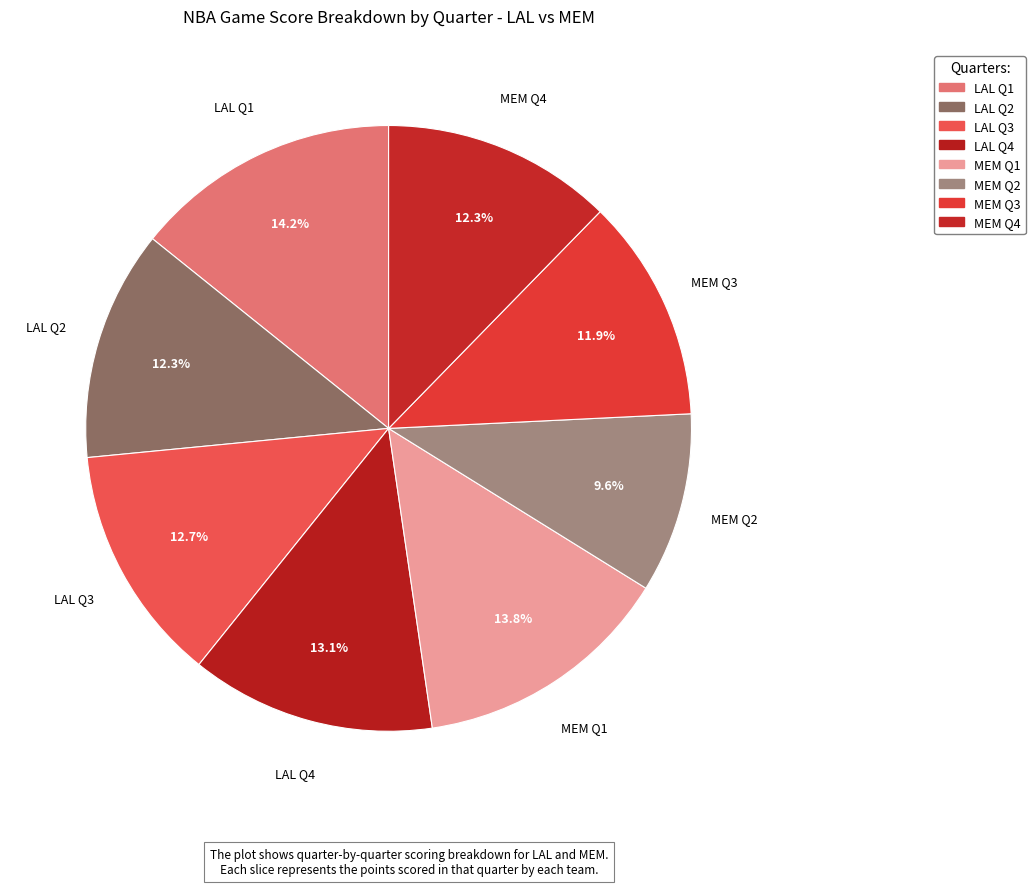

Count the number of slices in the pie.

8